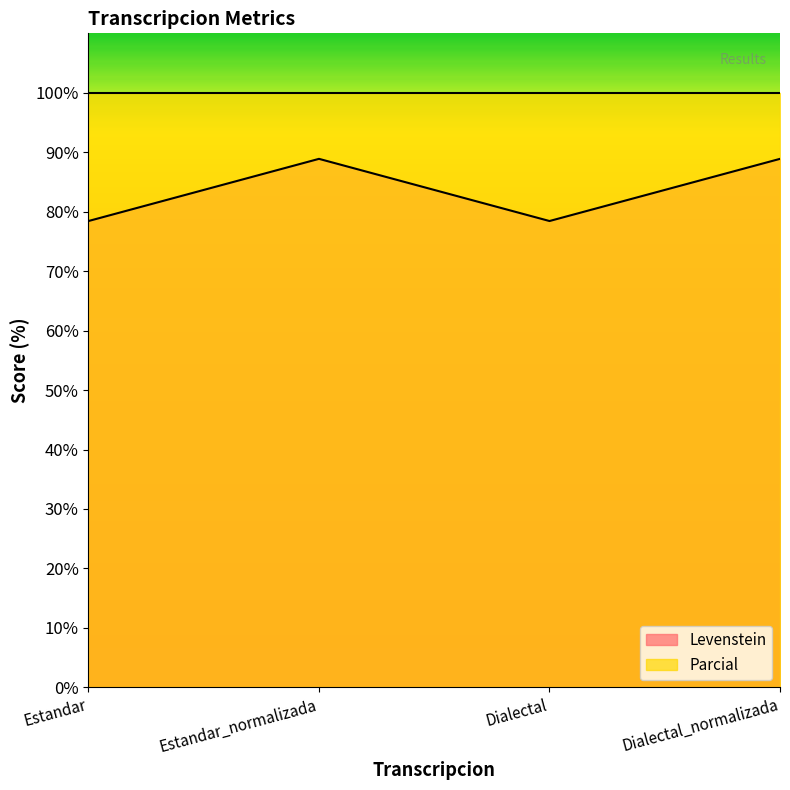

What is the maximum value shown in the chart?

100.0